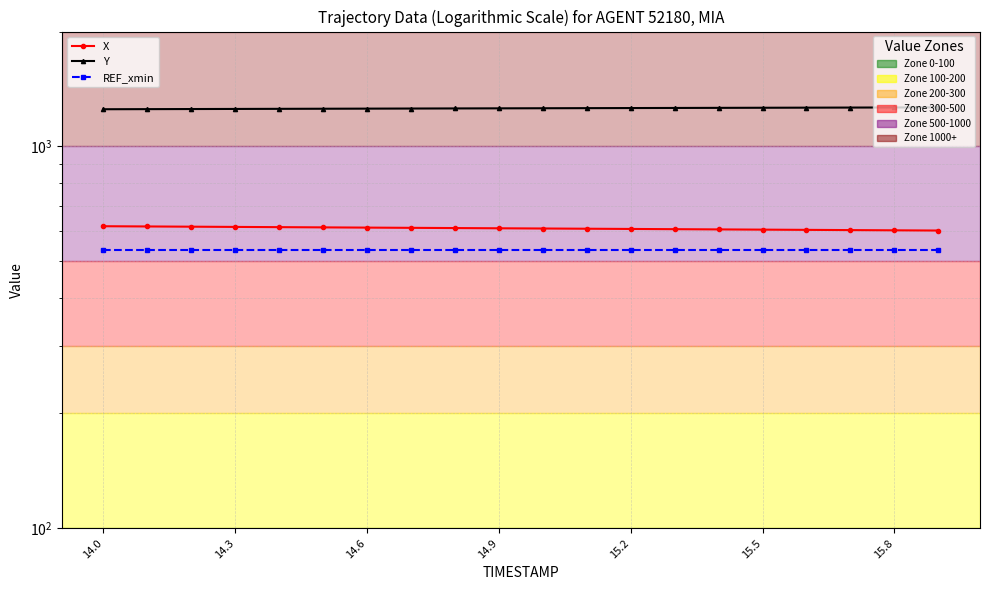

Which has a higher value, 7 or 13?

7